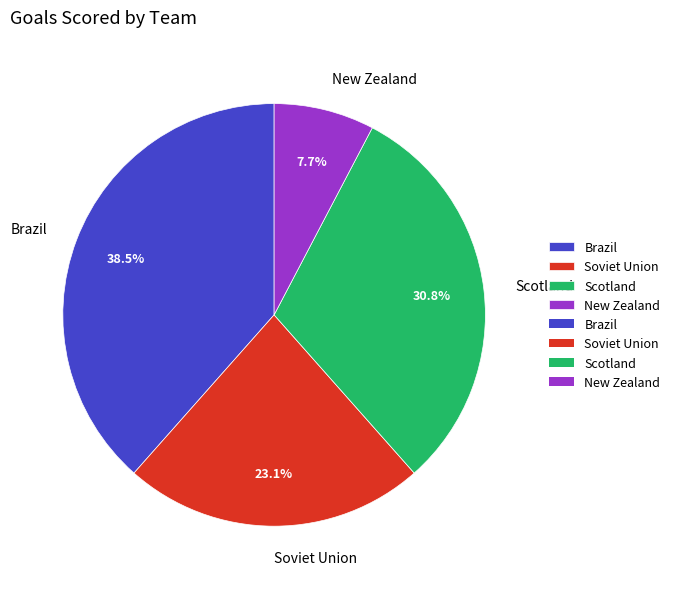

Count the number of slices in the pie.

4